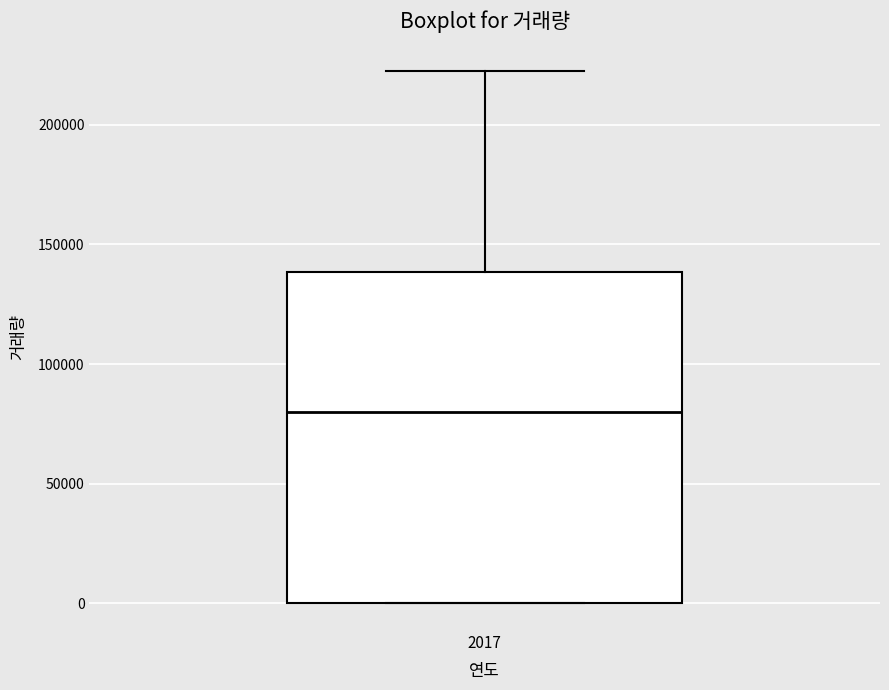

Read this box plot against the y-axis: the position of the median line, the range covered by the box, and the ends of both whiskers. The values are not printed on the chart, so give them approximately, as read against the axis.

median 80000, box 0 to 140000, whiskers 0 to 220000